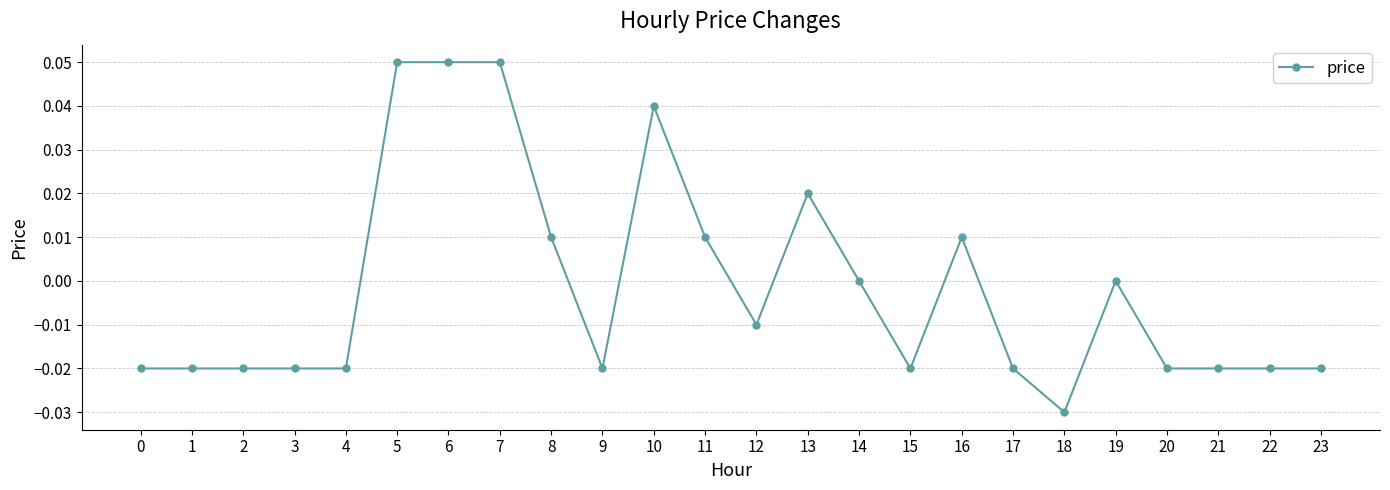

True or false: the data has more than 1 interior local peaks.

True